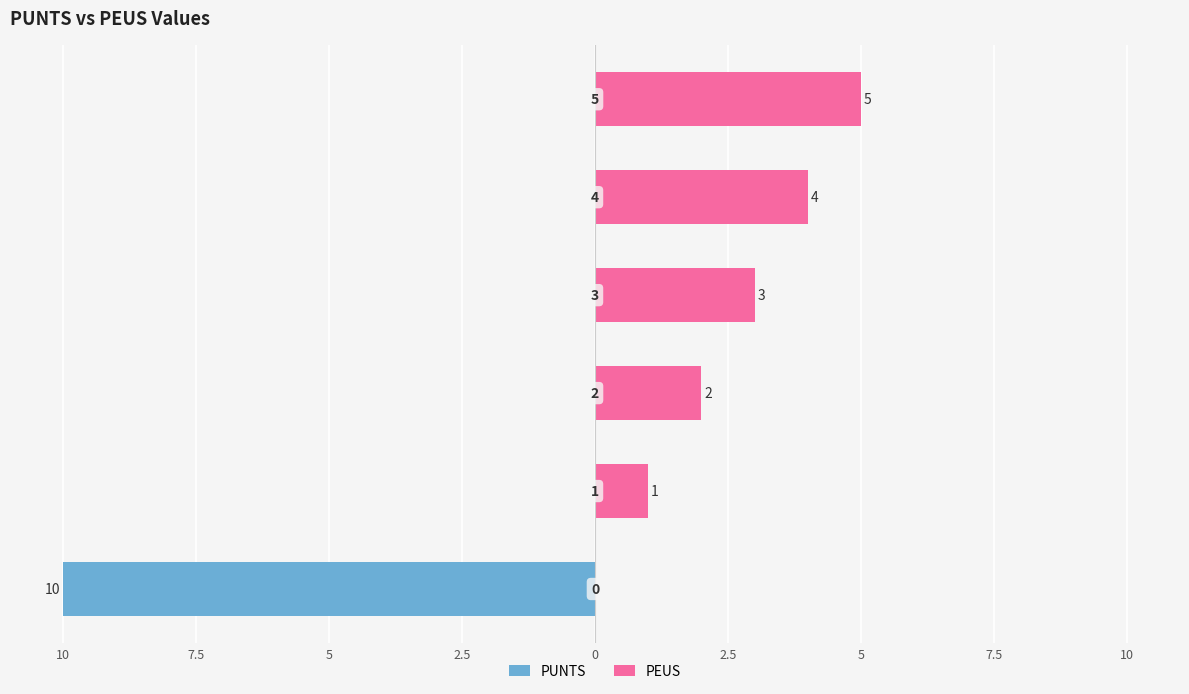

How many bars are there in total?

12